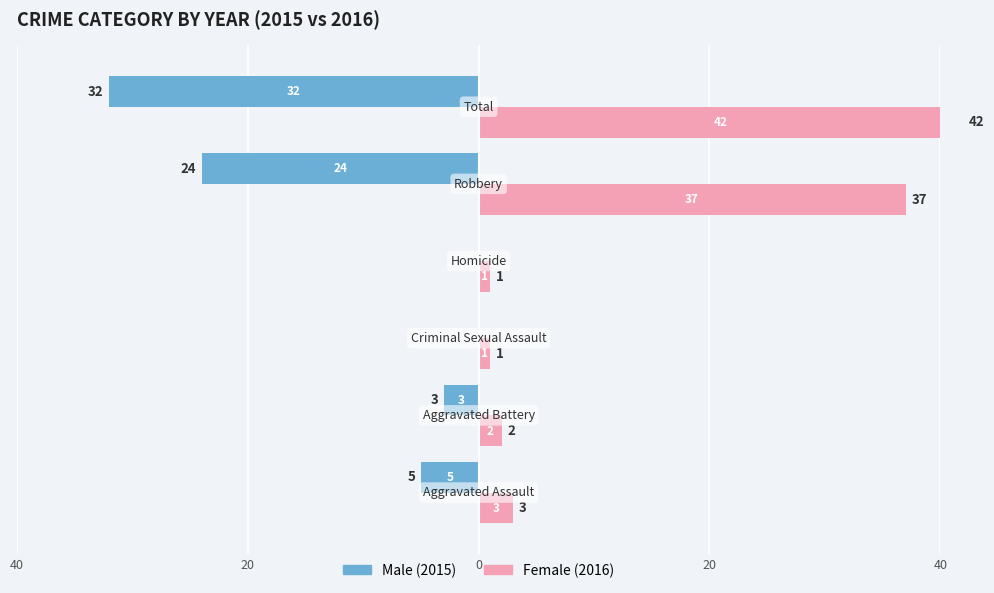

What is the lowest value of the Male series?

-32